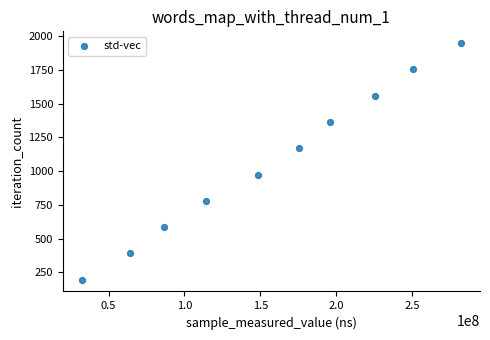

What is the range of X values (max minus min)?

249746538